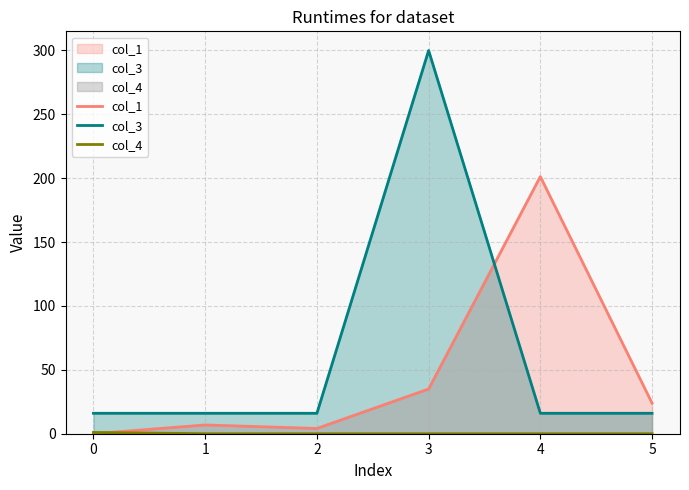

True or false: col_4 has more than 0 interior local peaks.

False